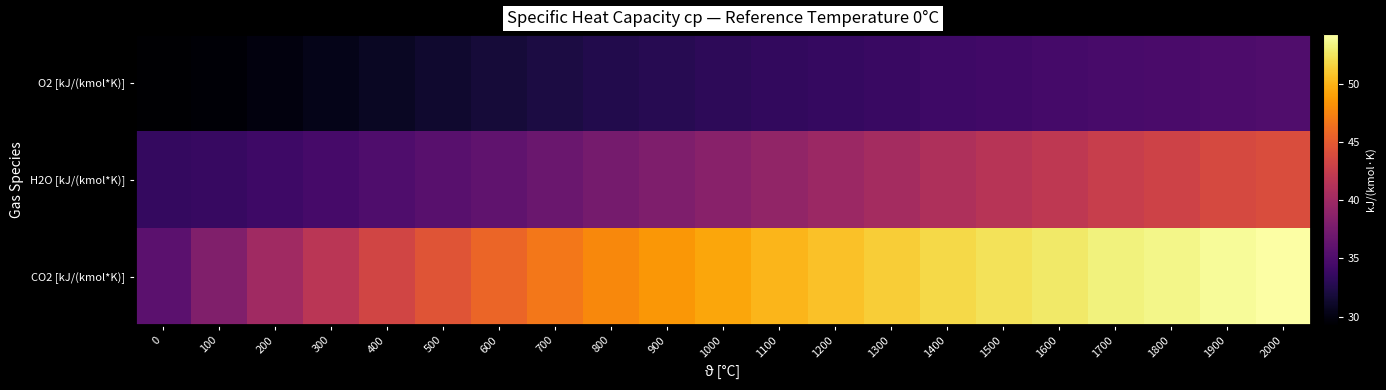

Reading left to right, what are all the values shown in this chart?

O2 [kJ/(kmol*K)]: 0=29.3	100=29.5	200=29.9	300=30.4	400=30.9	500=31.3	600=31.8	700=32.1	800=32.5	900=32.8	1000=33.1	1100=33.4	1200=33.6	1300=33.9	1400=34.1	1500=34.3	1600=34.5	1700=34.7	1800=34.8	1900=35.0	2000=35.2
H2O [kJ/(kmol*K)]: 0=33.5	100=33.7	200=34.1	300=34.6	400=35.1	500=35.6	600=36.2	700=36.8	800=37.4	900=38.0	1000=38.6	1100=39.2	1200=39.8	1300=40.4	1400=41.0	1500=41.5	1600=42.1	1700=42.6	1800=43.1	1900=43.6	2000=44.0
CO2 [kJ/(kmol*K)]: 0=35.9	100=38.1	200=40.1	300=41.8	400=43.2	500=44.6	600=45.8	700=46.8	800=47.8	900=48.6	1000=49.4	1100=50.1	1200=50.7	1300=51.3	1400=51.9	1500=52.3	1600=52.8	1700=53.2	1800=53.6	1900=54.0	2000=54.3